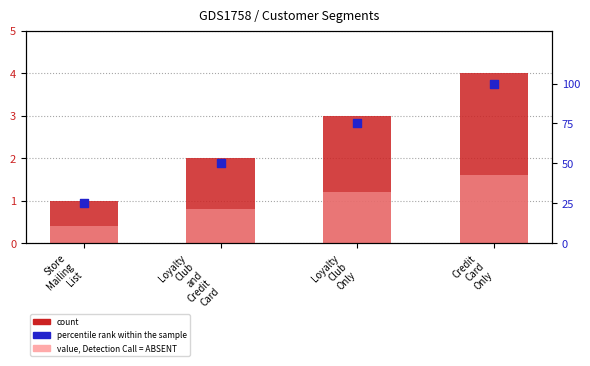

At which category is the sum across all series the highest?

Credit
Card
Only